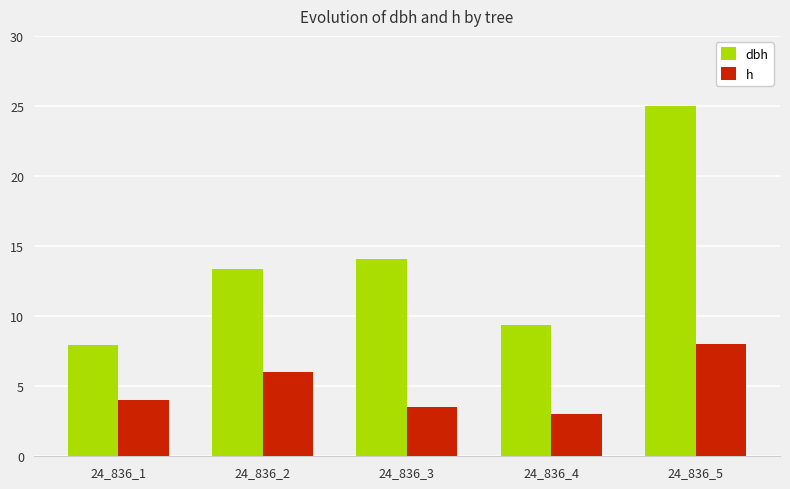

Where does the dbh series first go above 13?

24_836_2